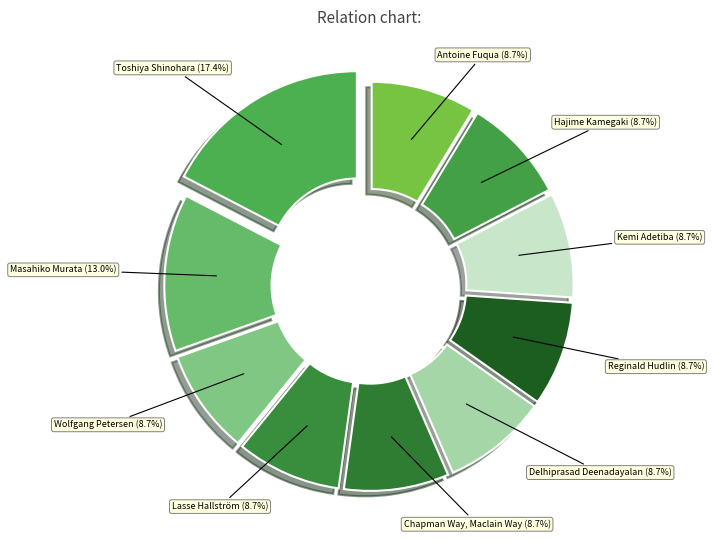

Which slice is the largest?

Toshiya Shinohara